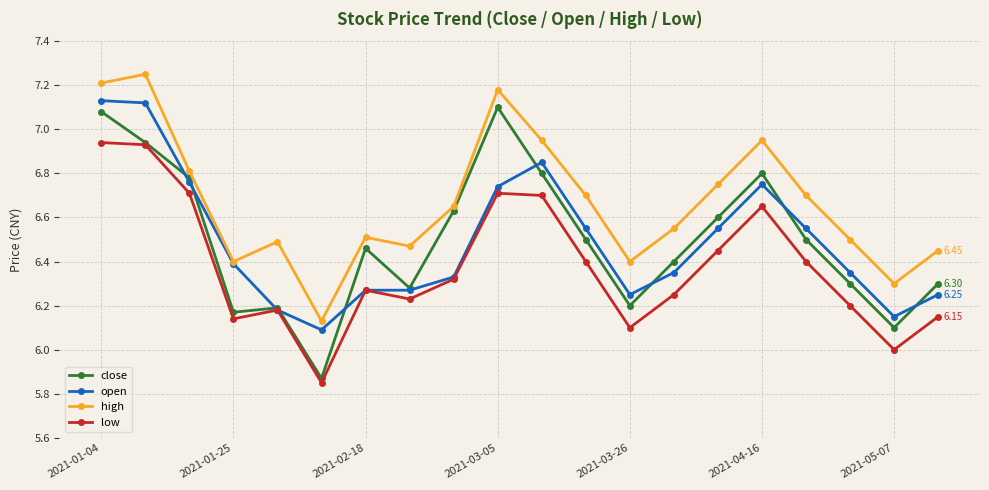

How many interior local peaks does the high series have?

5